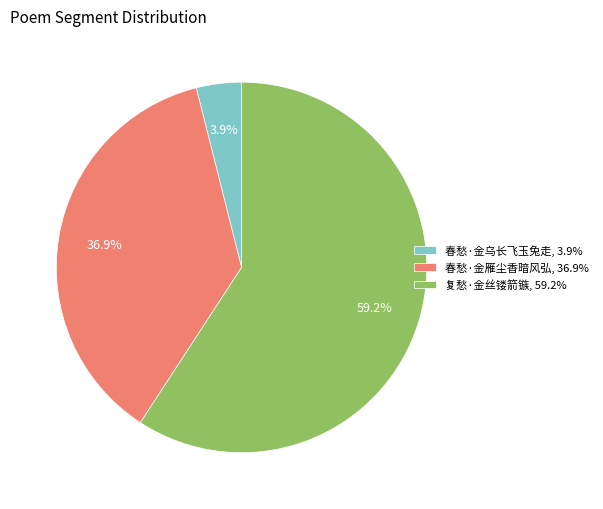

To the nearest percent, what portion does 复愁·金丝镂箭镞 represent?

59%